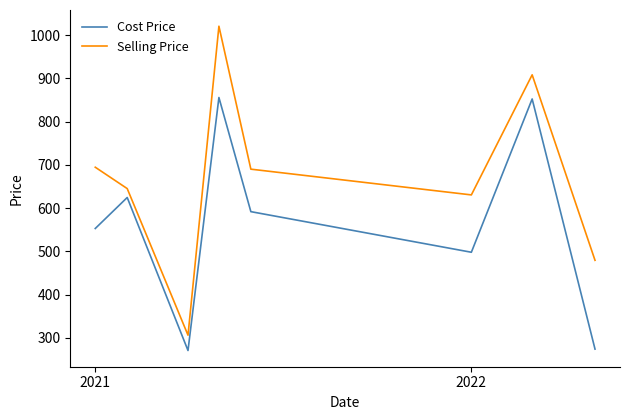

What is the lowest value of the Cost Price series?

270.9